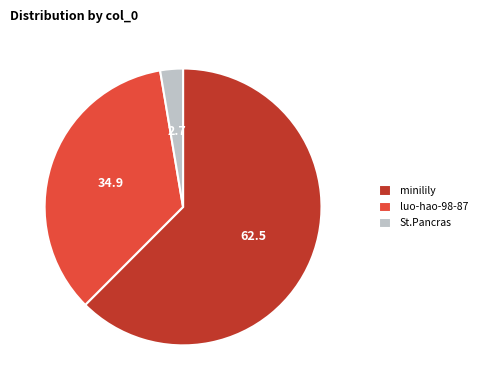

Which category has the biggest portion of the pie?

minilily